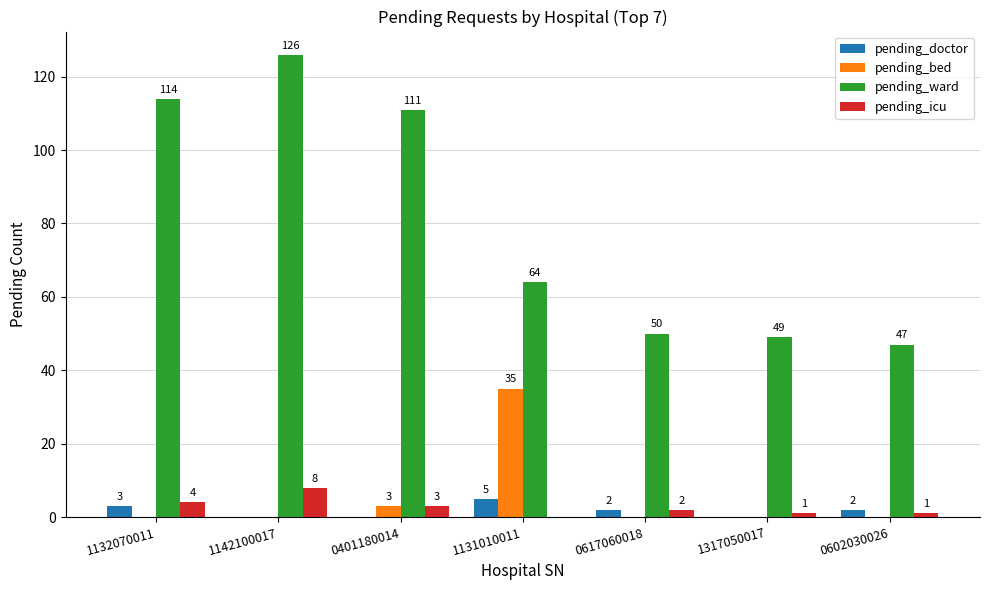

Does the chart contain stacked bars?

No